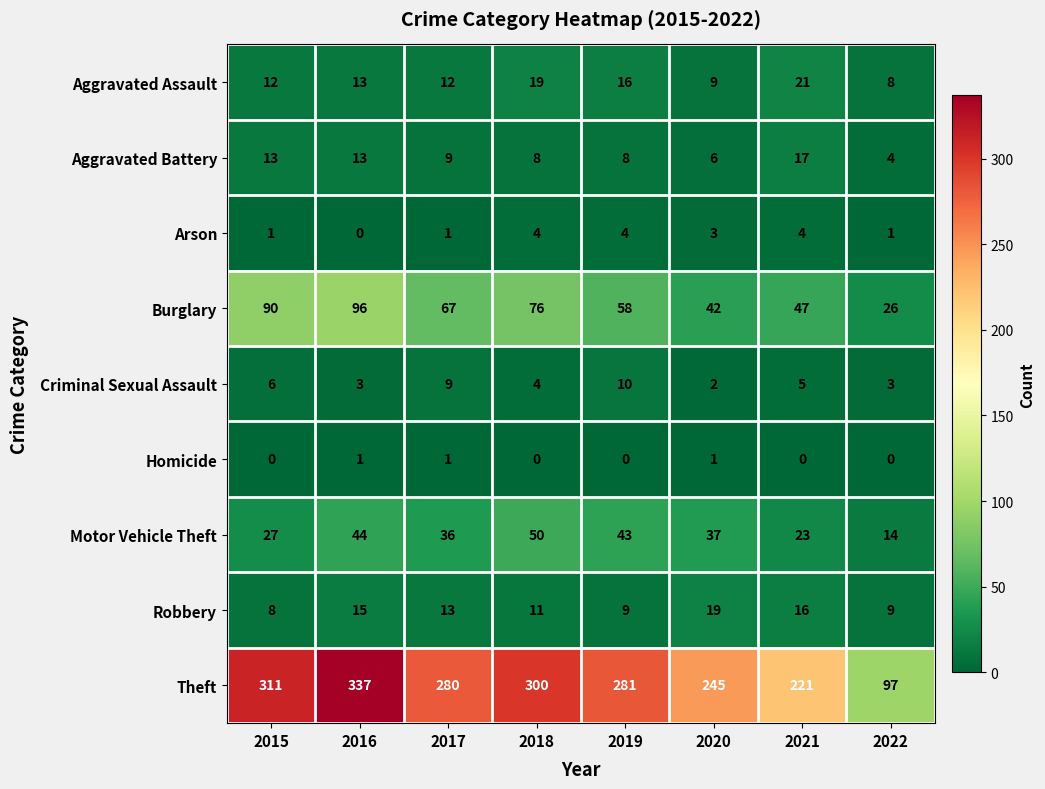

Which series has the largest total across all categories?

Theft